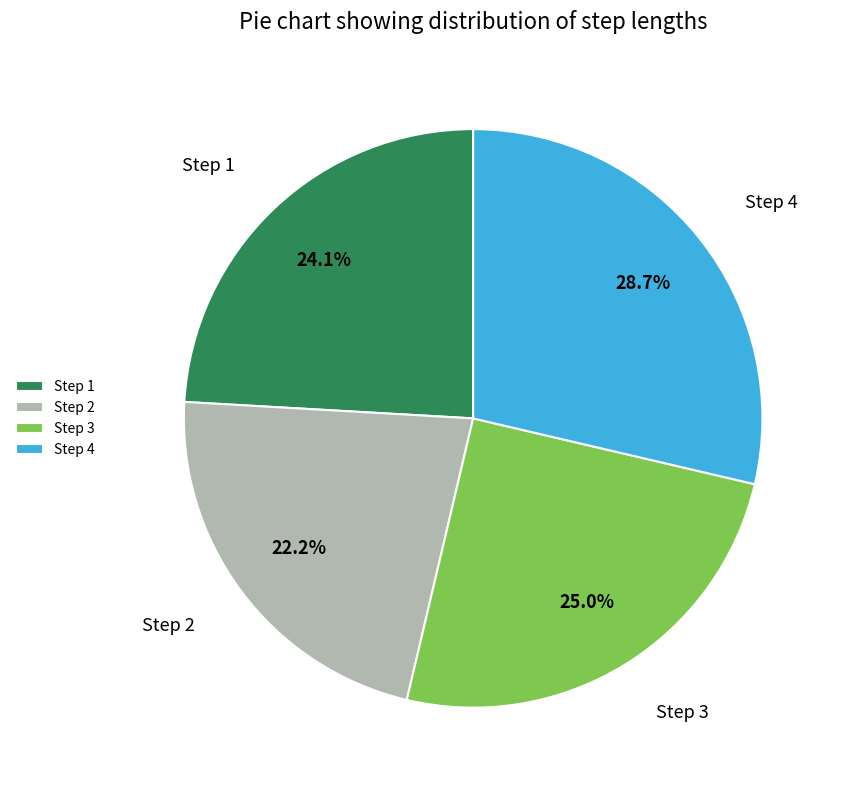

What percentage is NOT represented by Step 4?

71.3%